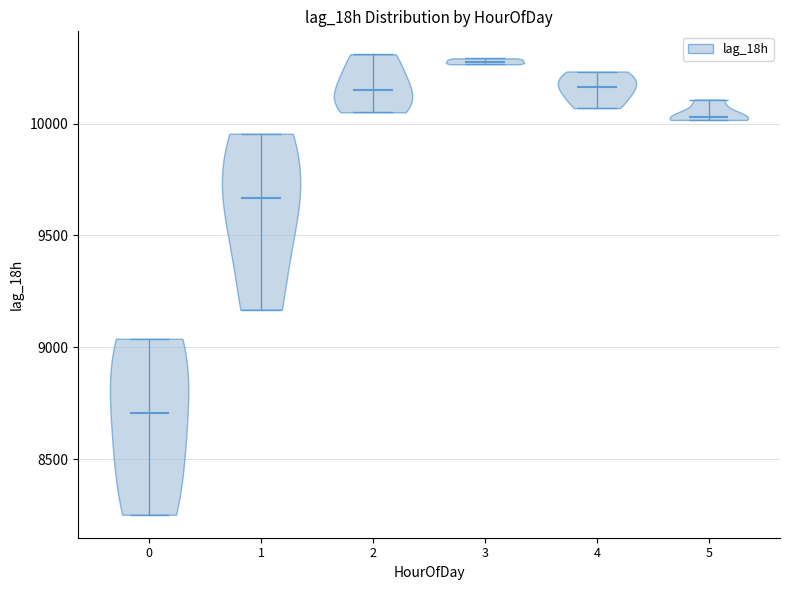

Reading left to right, read every violin against the y-axis: where its median line is, and the lowest and highest points it reaches. The values are not printed on the chart, so give them approximately, as read against the axis.

0: median line 8700, lowest point 8250, highest point 9050
1: median line 9650, lowest point 9150, highest point 9950
2: median line 10150, lowest point 10050, highest point 10300
3: median line 10300, lowest point 10250, highest point 10300
4: median line 10150, lowest point 10050, highest point 10250
5: median line 10050, lowest point 10000, highest point 10100